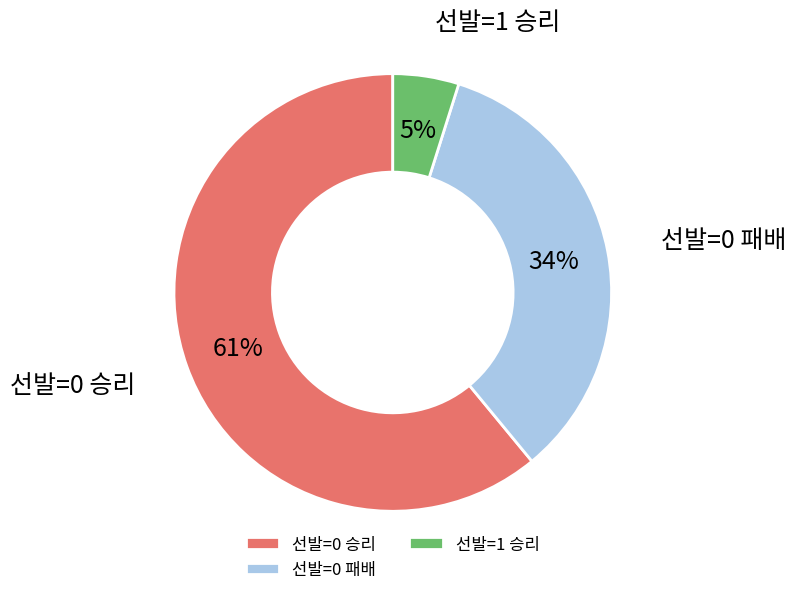

Count the number of slices in the pie.

3